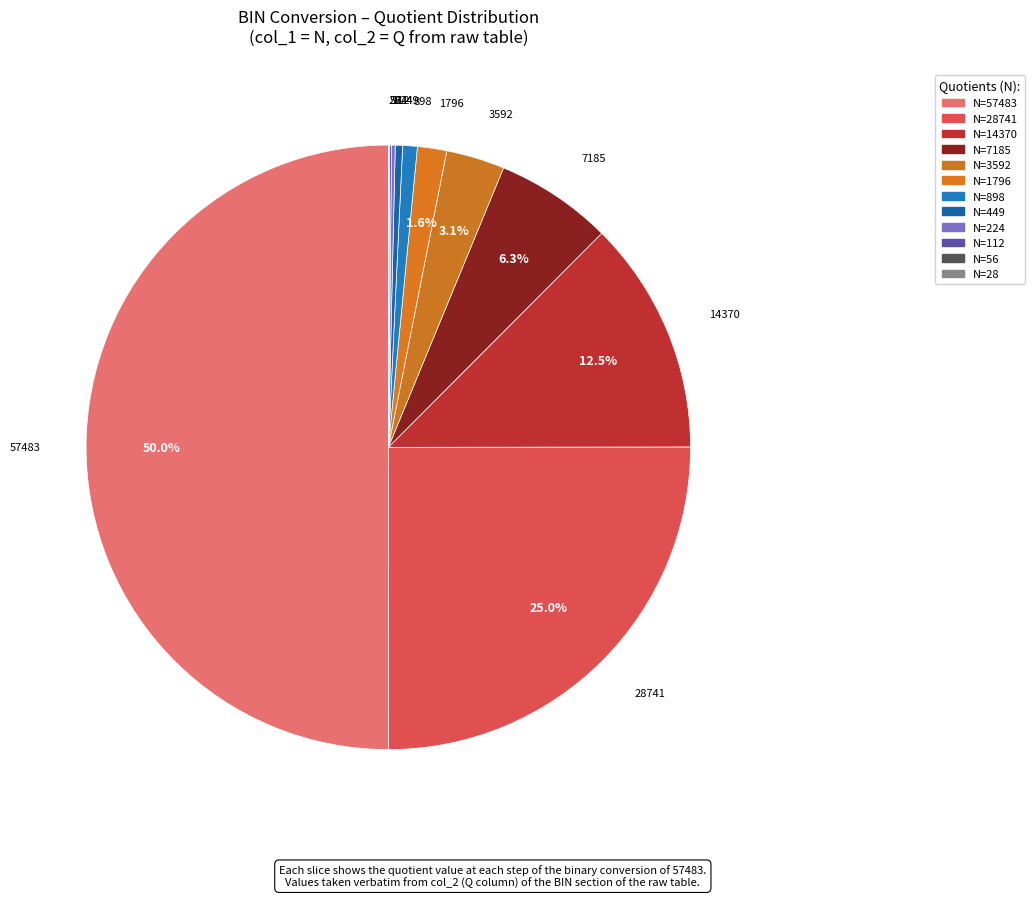

Do 7185 and 1796 together represent more than half of the pie?

No